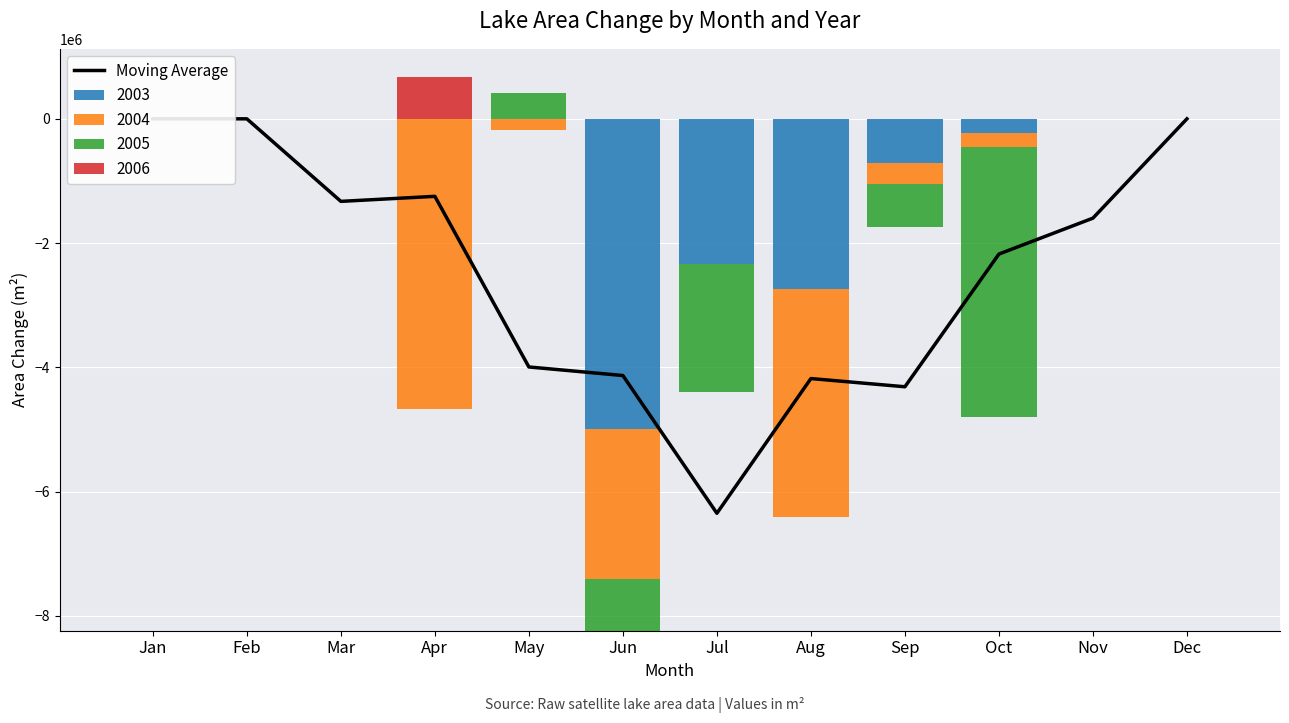

At which label is the value closest to -3173850?

May